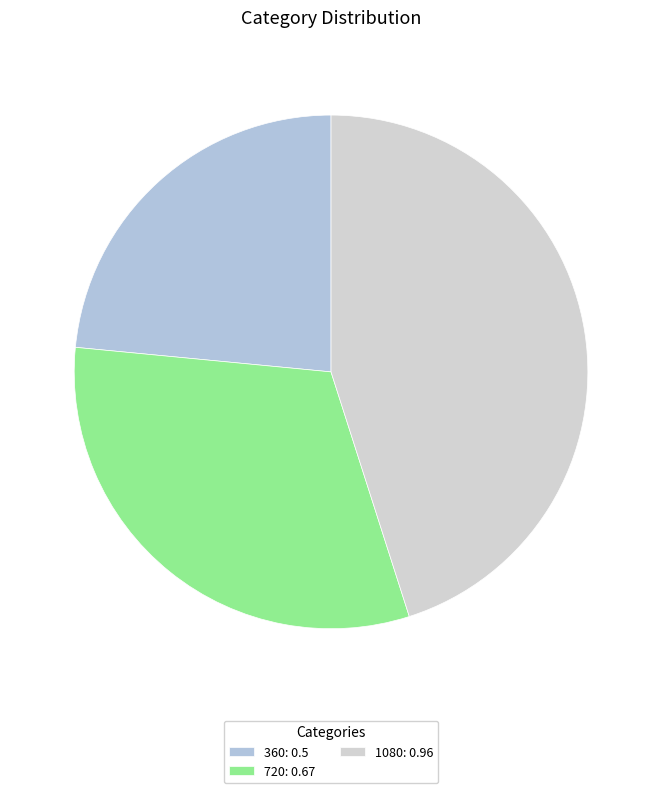

How many segments does this pie chart have?

3